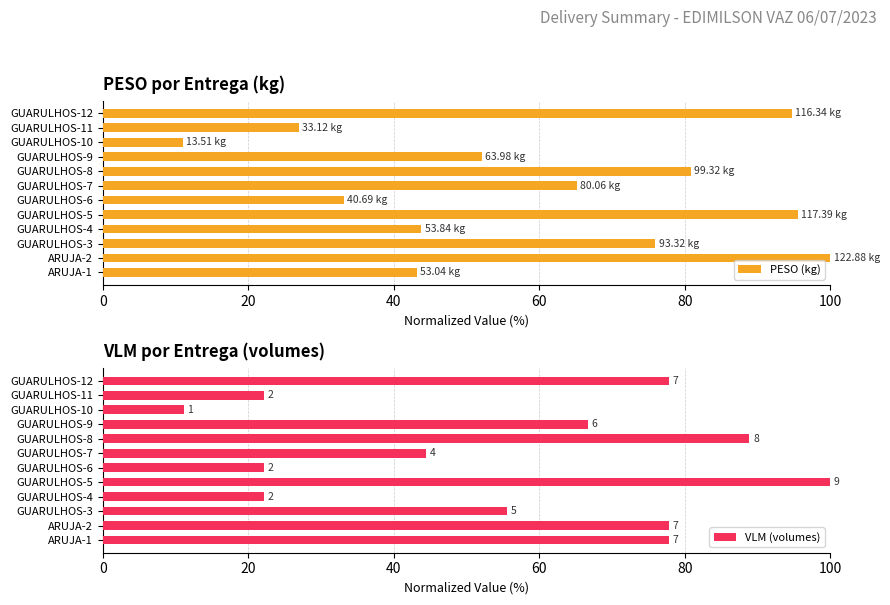

What is the difference between the maximum and second lowest values in the PESO (kg) series?

73.0